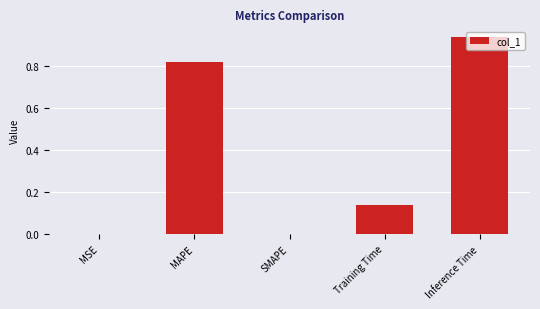

Which has a higher value, SMAPE or MAPE?

MAPE